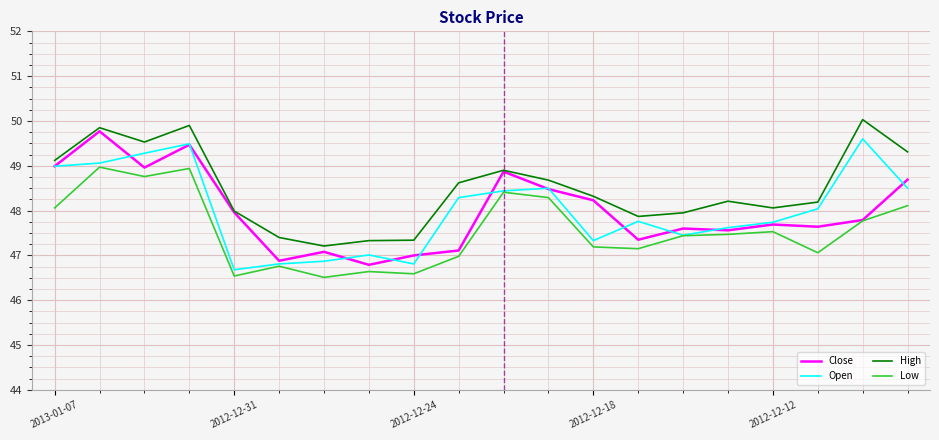

True or false: High and Low intersect in this chart.

False